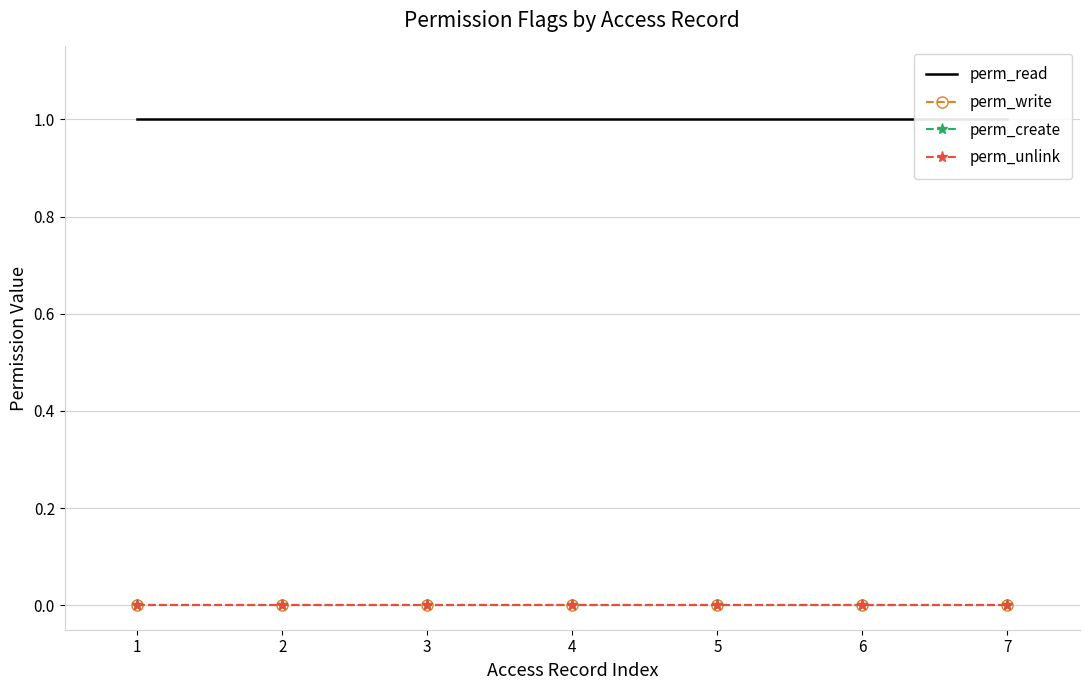

What is the average value of the perm_read series?

1